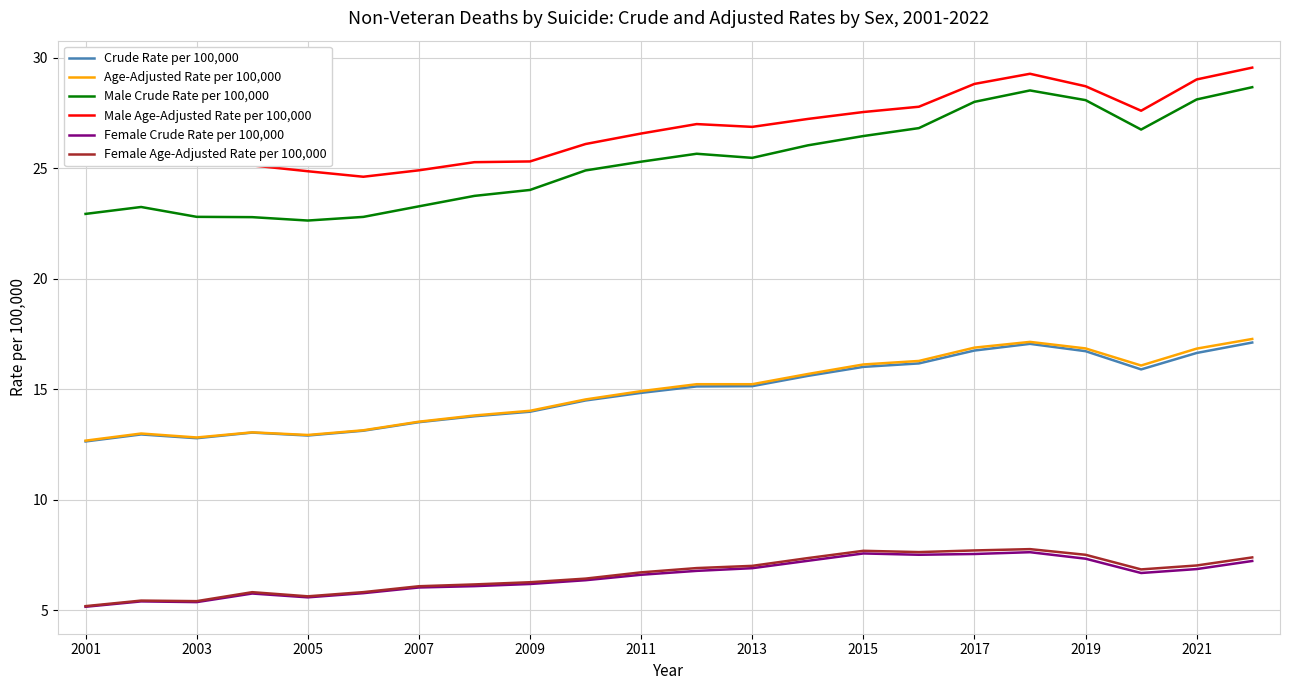

True or false: Crude Rate per 100,000 has more than 1 points higher than both neighbors.

True